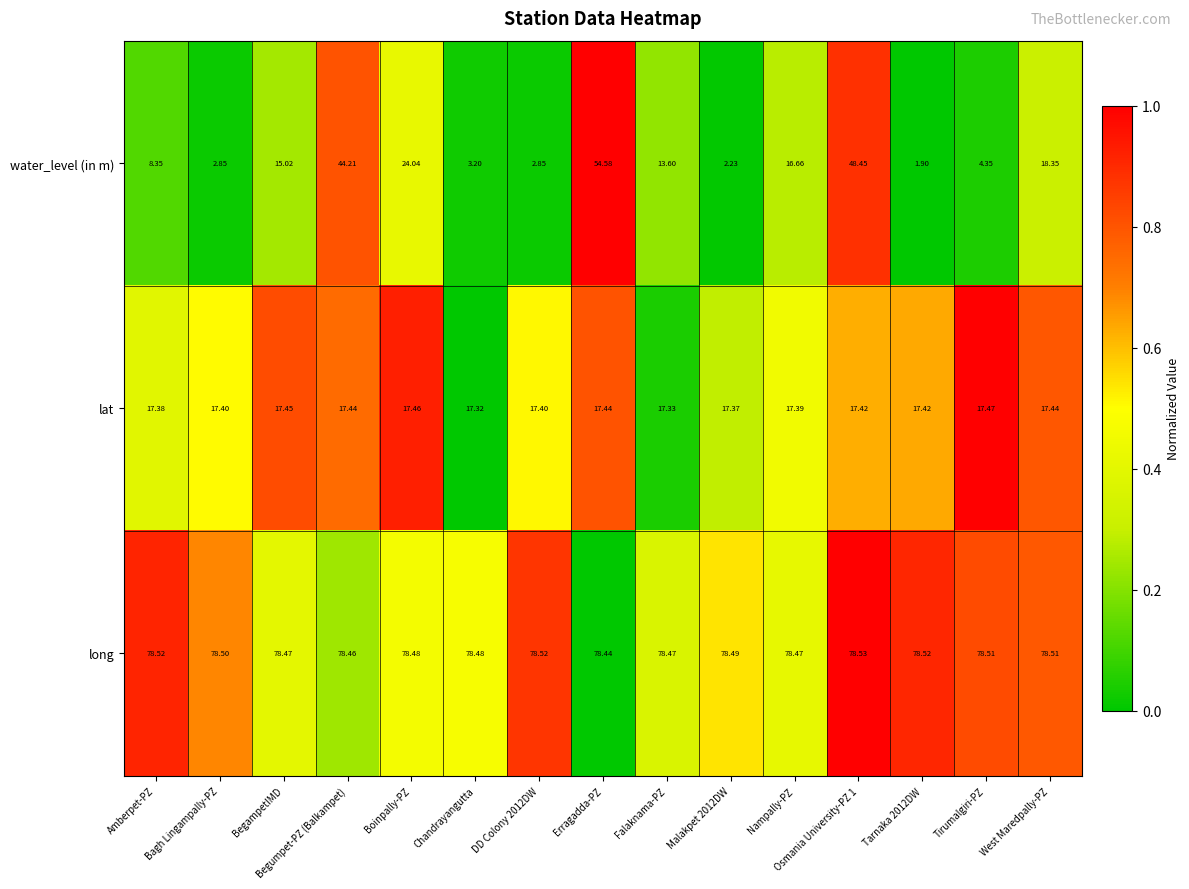

At which label does lat reach its peak?

Tirumalgiri-PZ